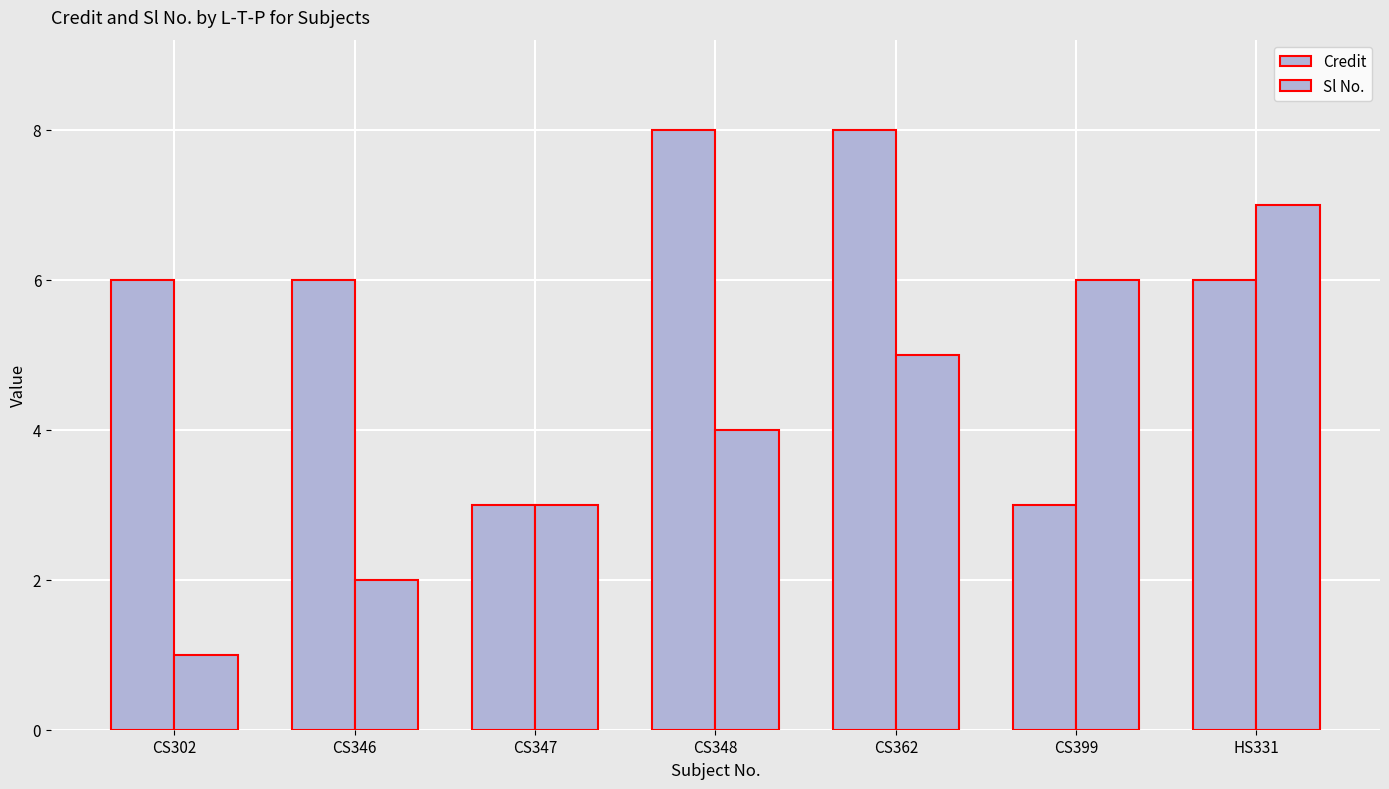

Are the bars horizontal?

No